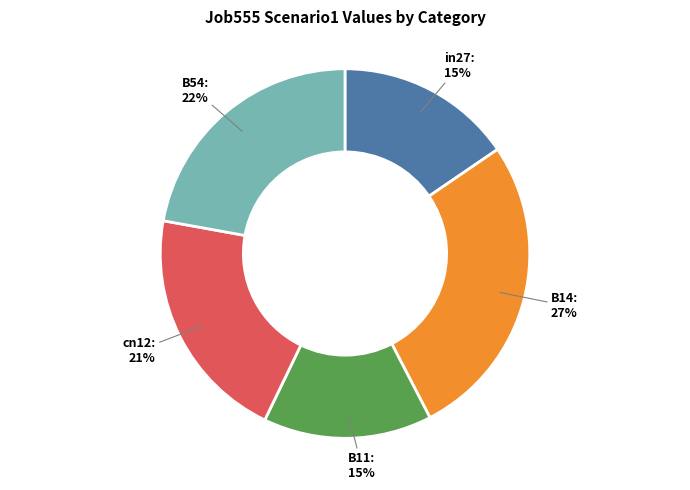

To the nearest percent, what is the combined percentage of B14 and B11?

42%